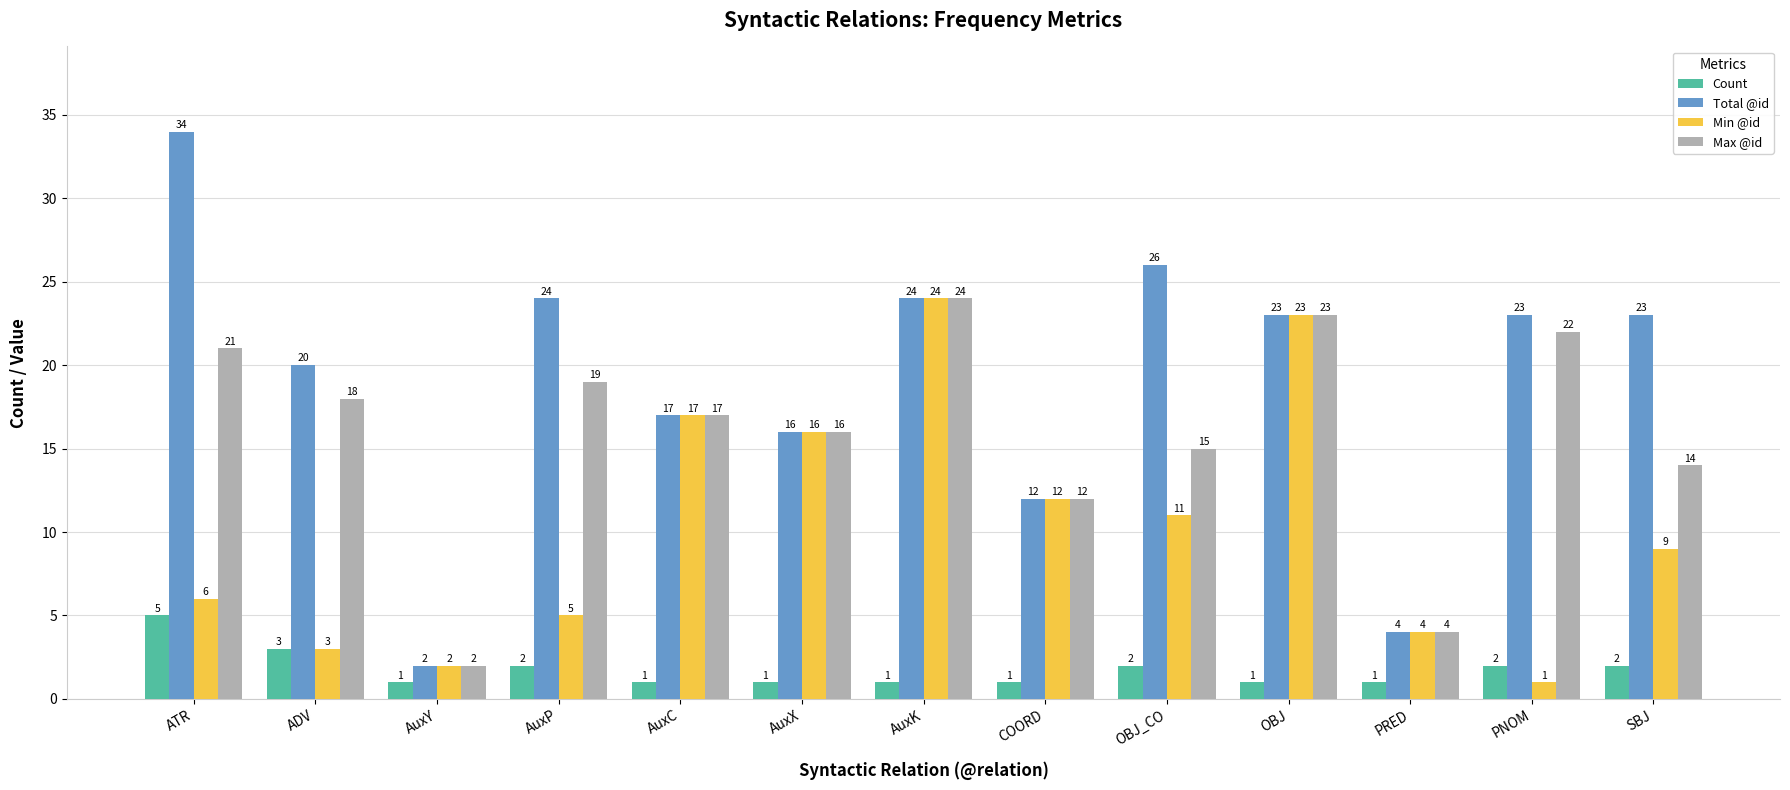

What is the approximate value of Count at AuxY?

1